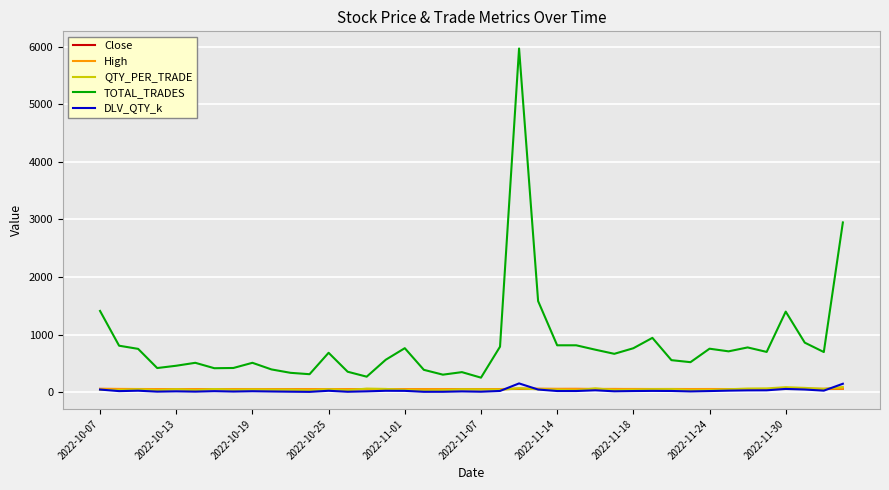

True or false: QTY_PER_TRADE and TOTAL_TRADES intersect in this chart.

False